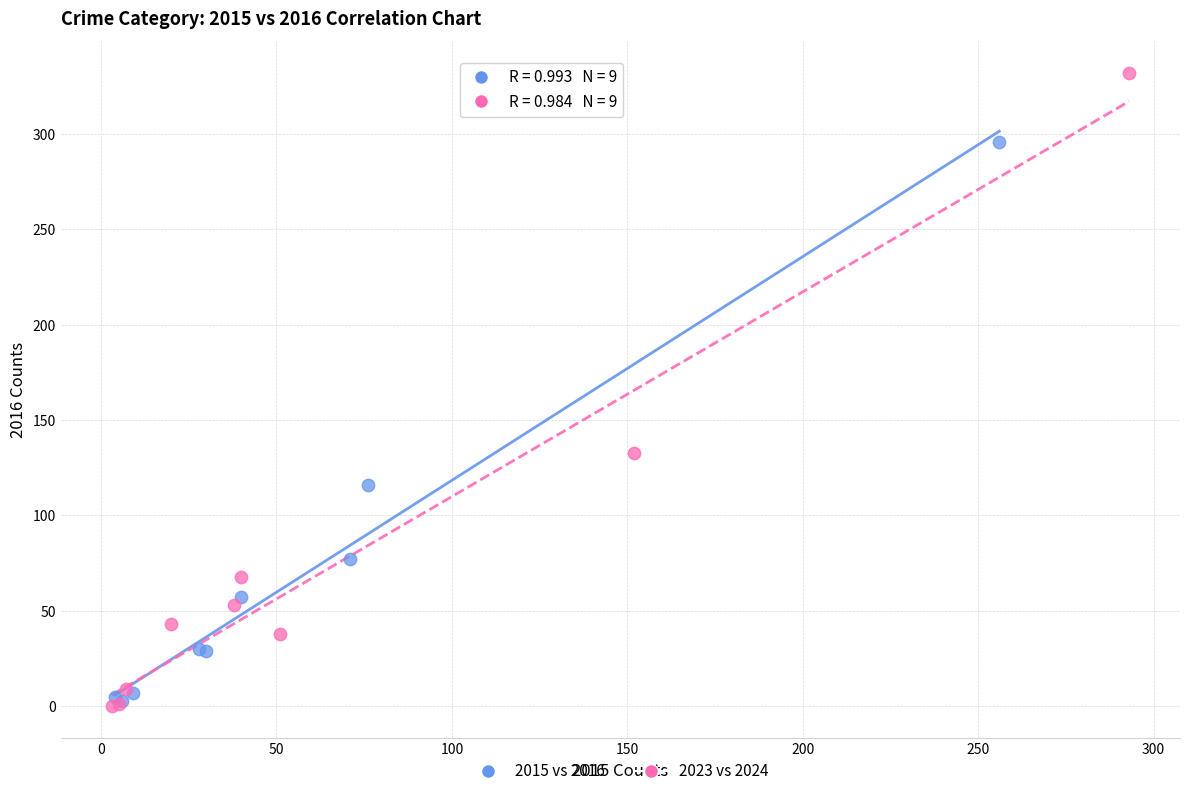

What are all the series names shown in the legend?

2015 vs 2016, 2023 vs 2024